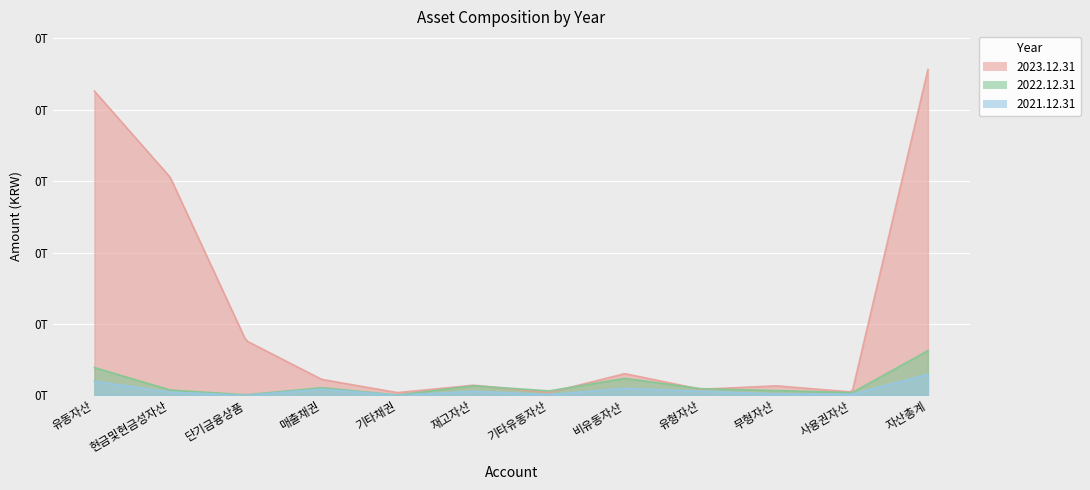

At 재고자산, list the series in order from largest to smallest.

2023.12.31, 2022.12.31, 2021.12.31